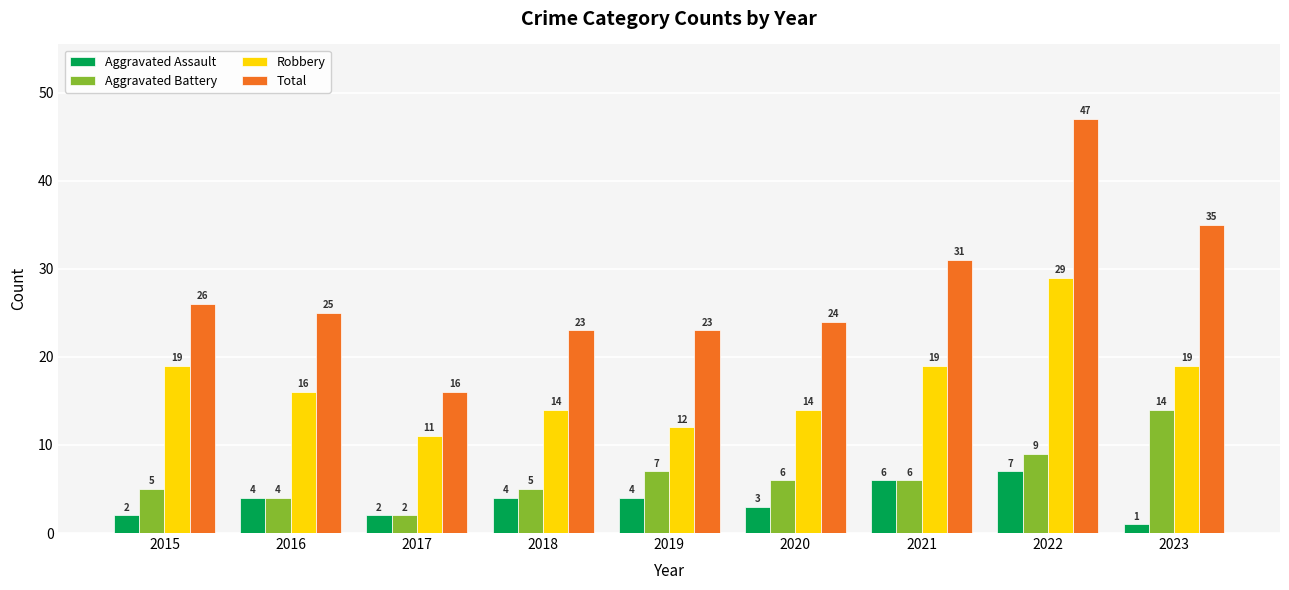

What is the lowest value of the Total series?

16